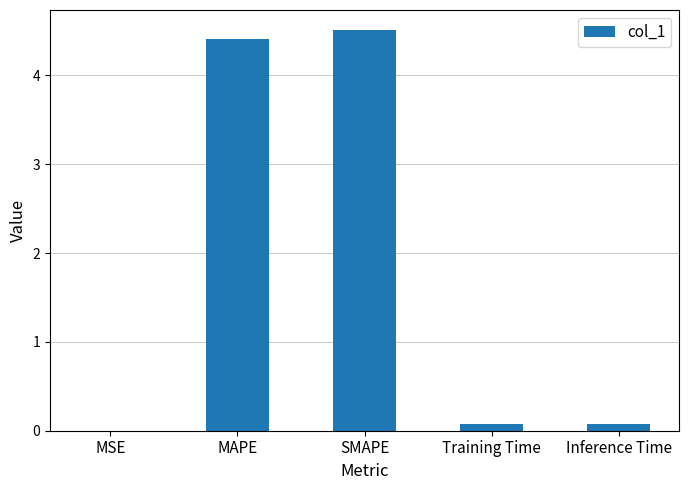

The chart shows a value of 6.9 at SMAPE. True or false?

False